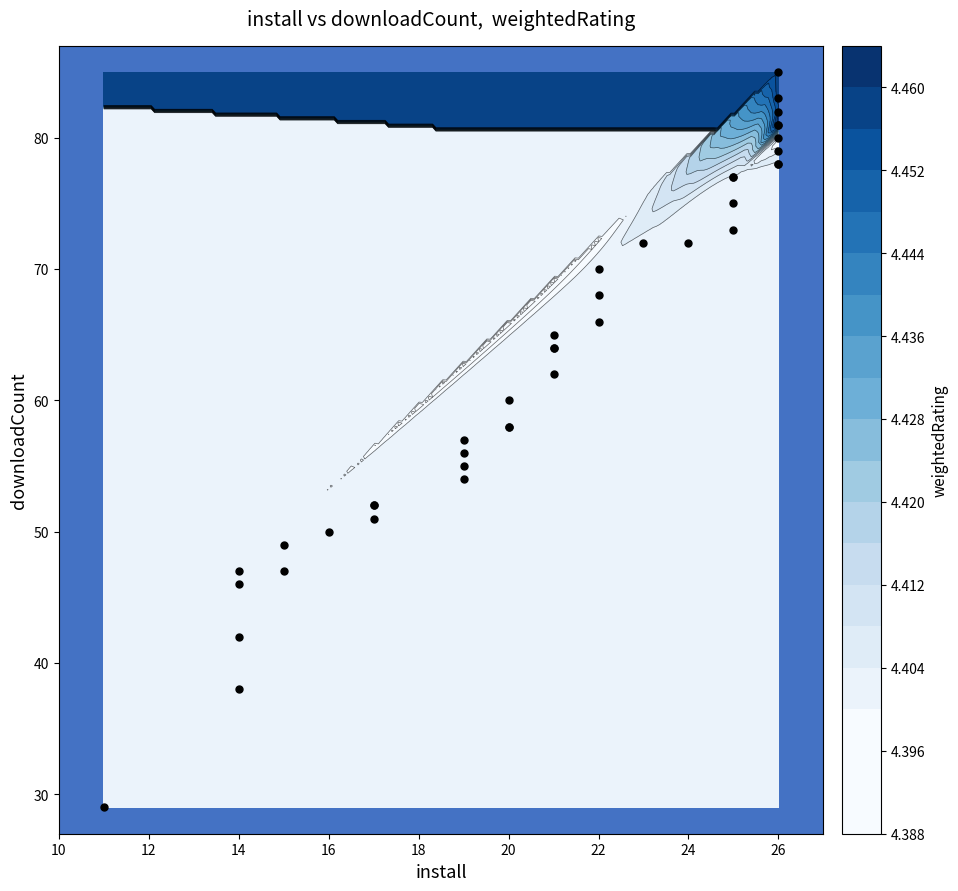

The chart shows a value of 39 at 24. True or false?

False